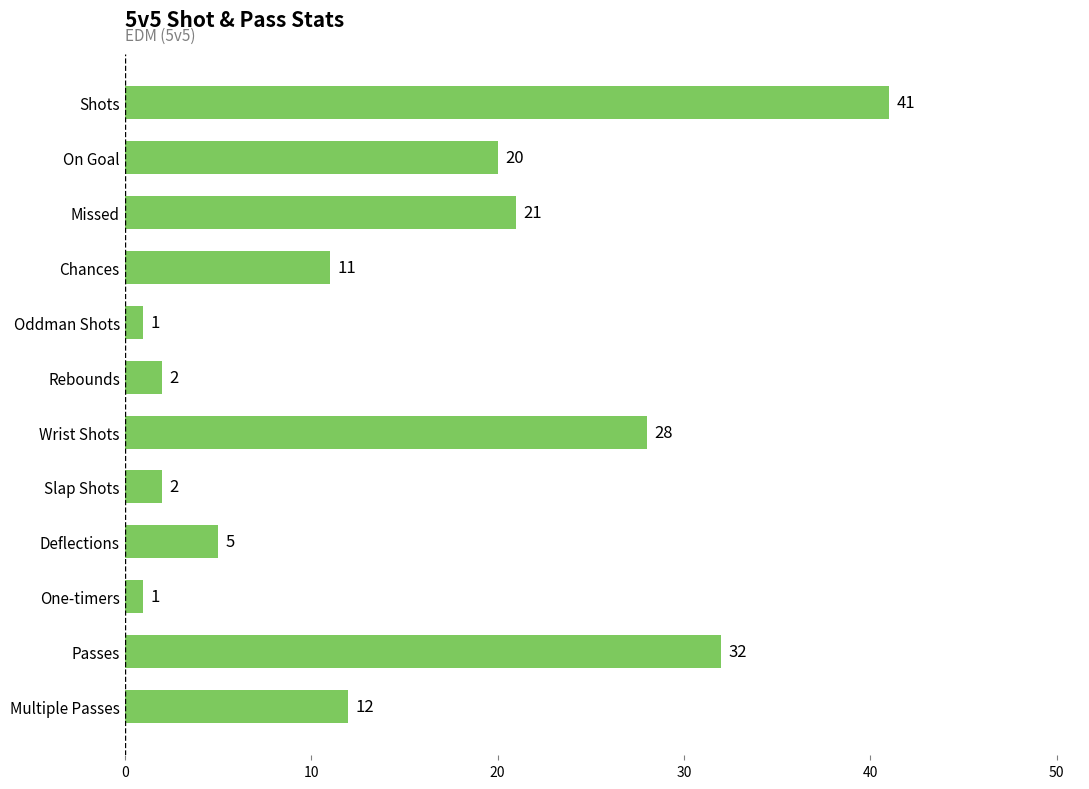

What position from the top is On Goal?

2